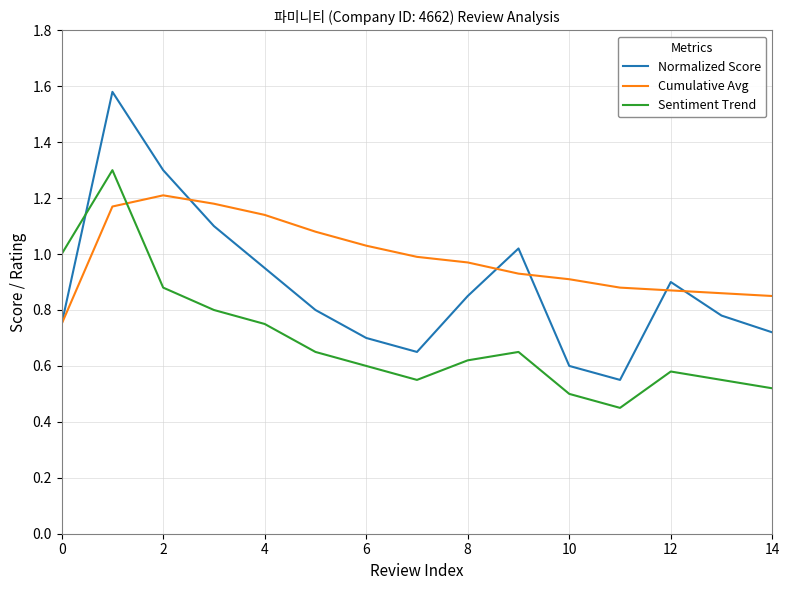

How many interior local valleys does the Sentiment Trend series have?

2